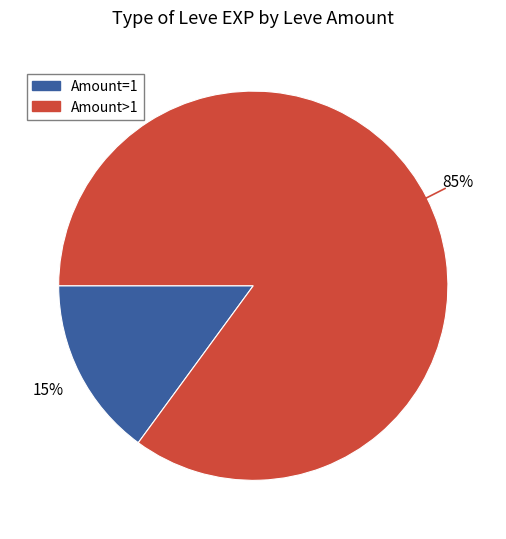

To the nearest percent, what is the average slice percentage?

50%